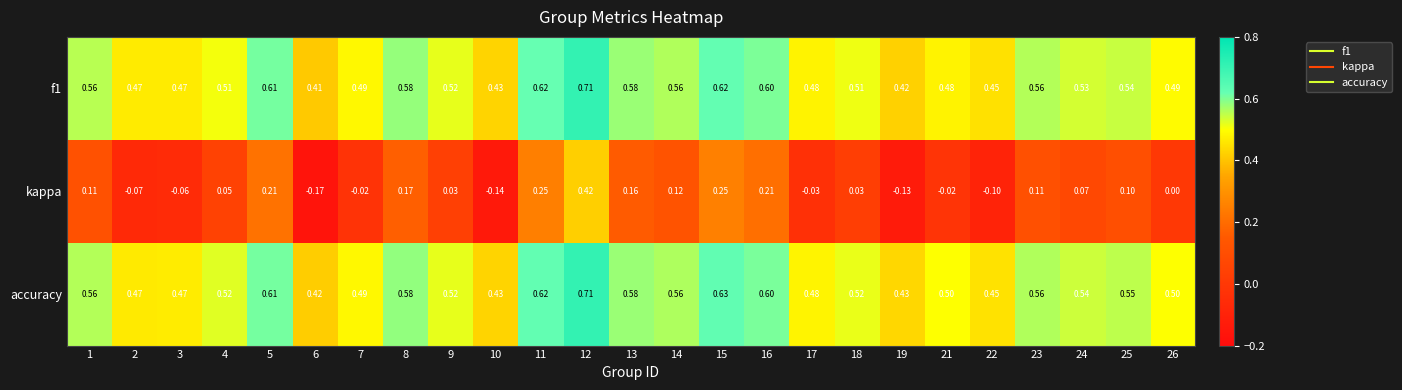

Which series changed the most between 10 and 16?

kappa